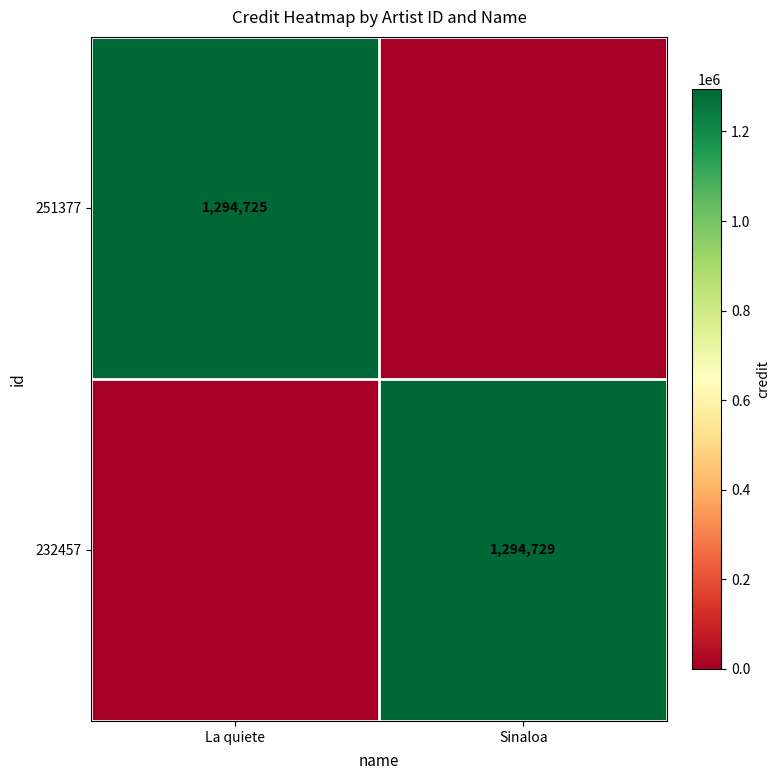

The value of 232457 at Sinaloa is 1294729. True or false?

True